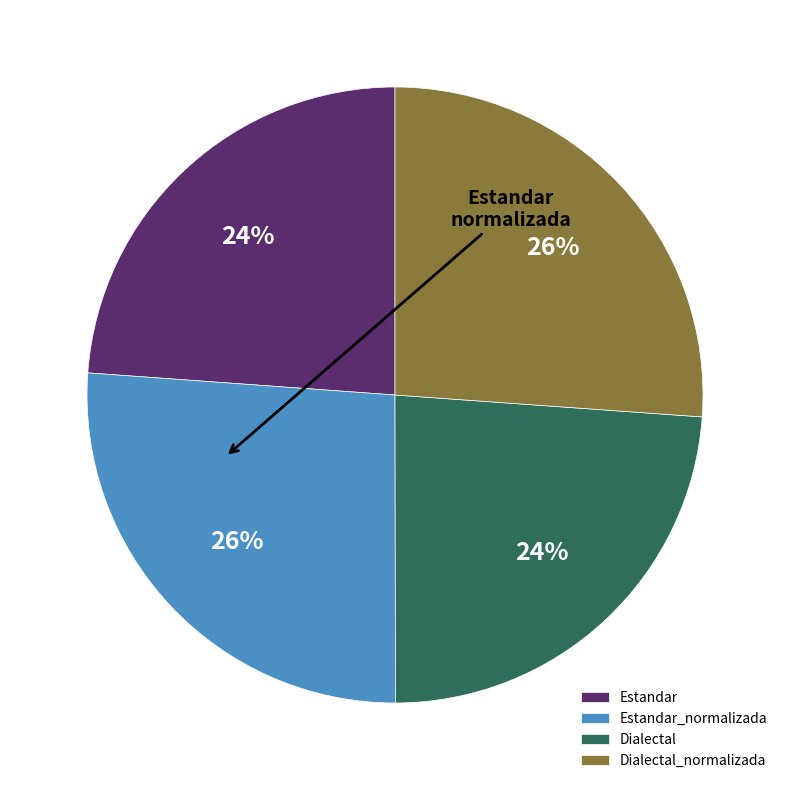

What is the ratio of the value at Estandar_normalizada to the value at Estandar?

1.1